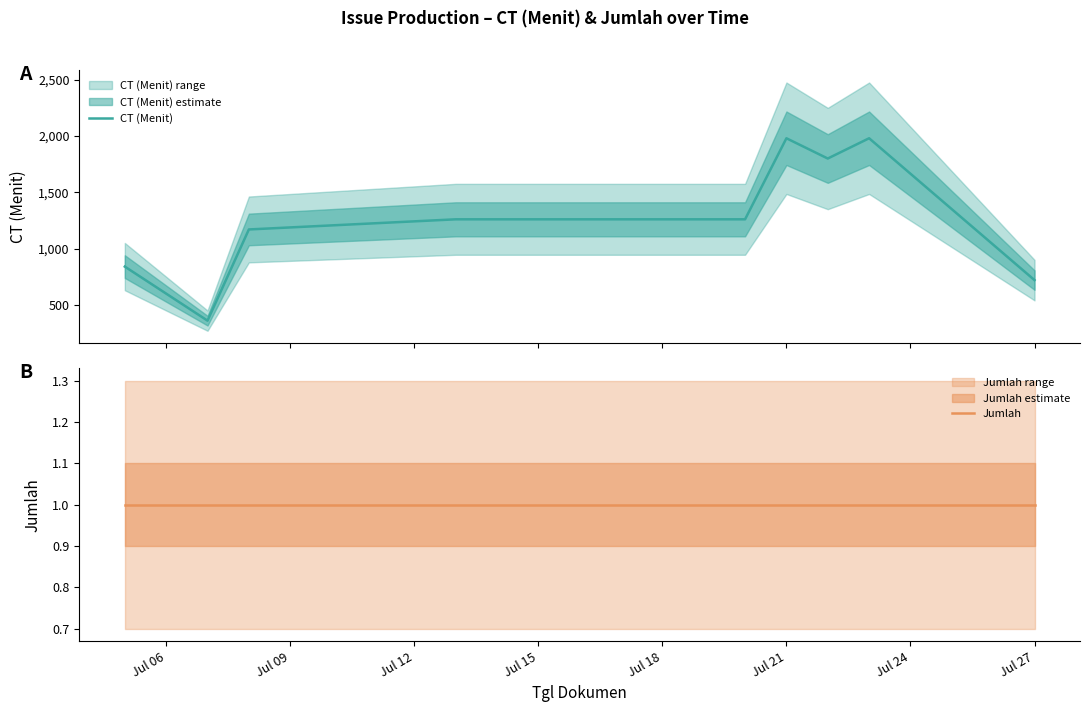

What is the highest value of the CT (Menit) series?

1980